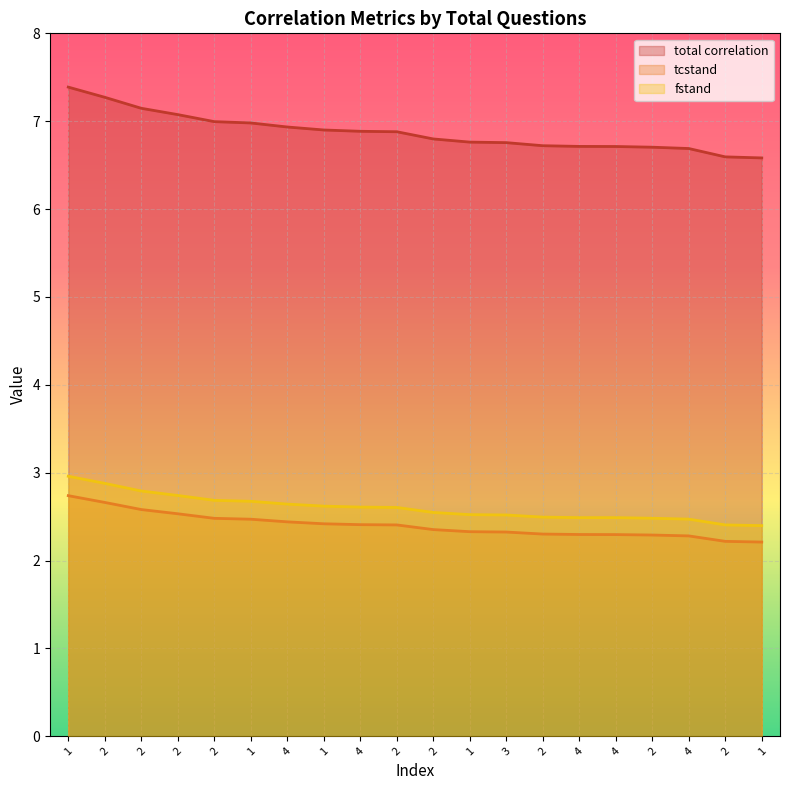

True or false: total correlation and fstand cross at least once.

False